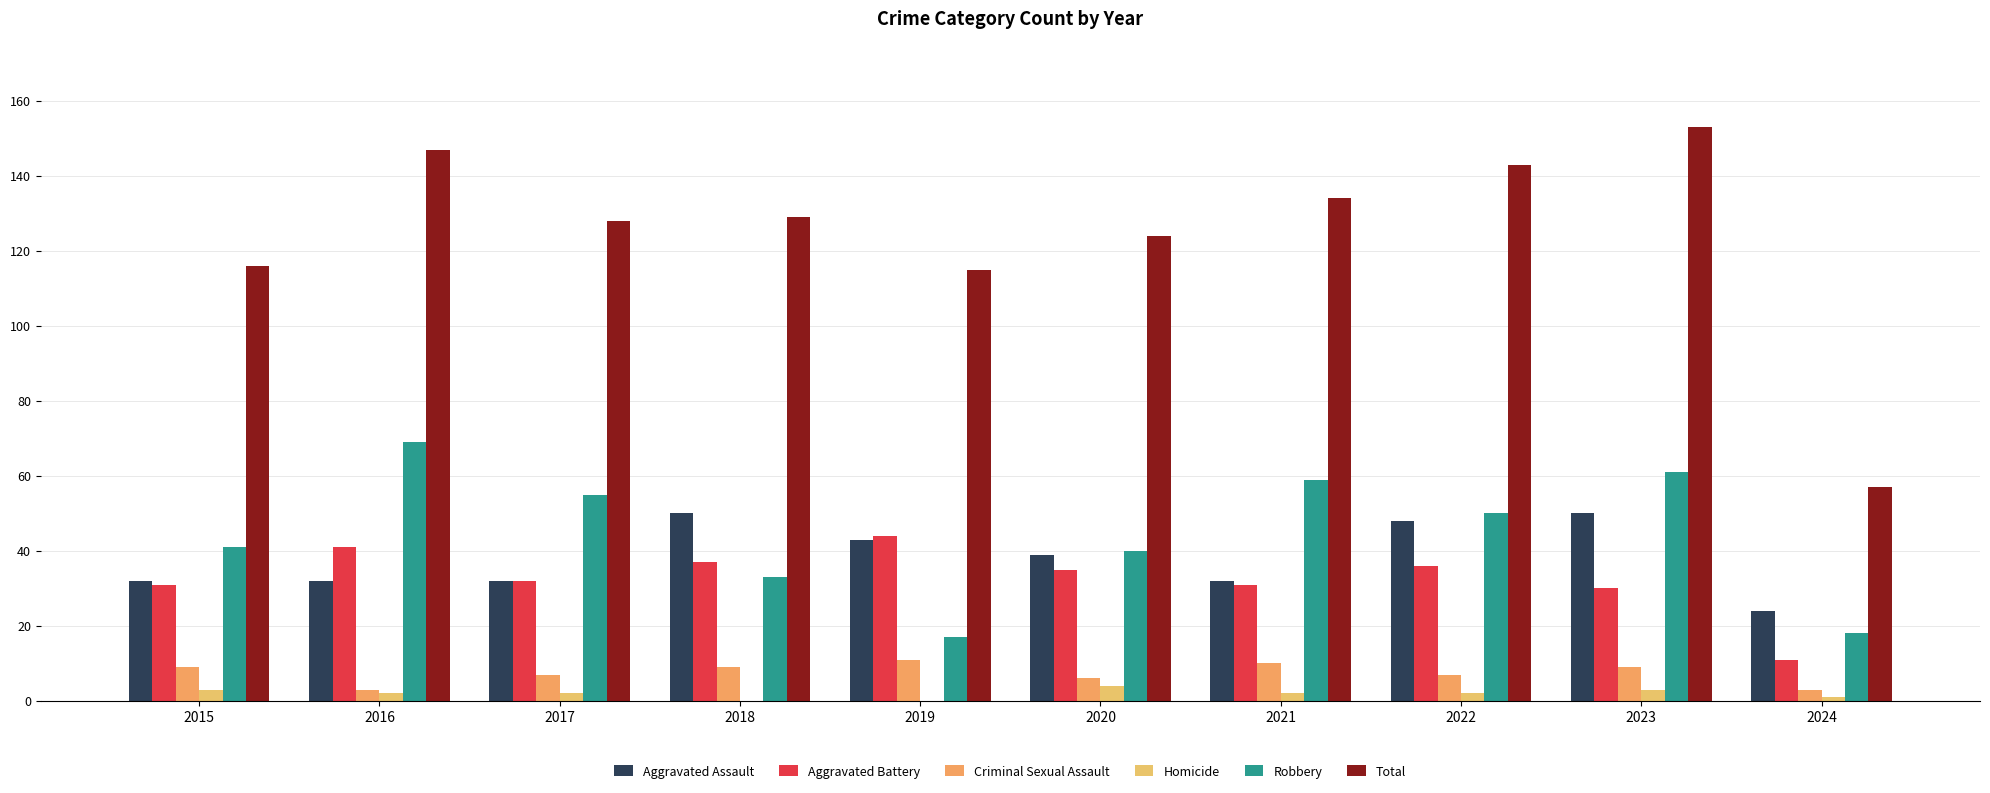

What is the maximum value shown in the chart?

153